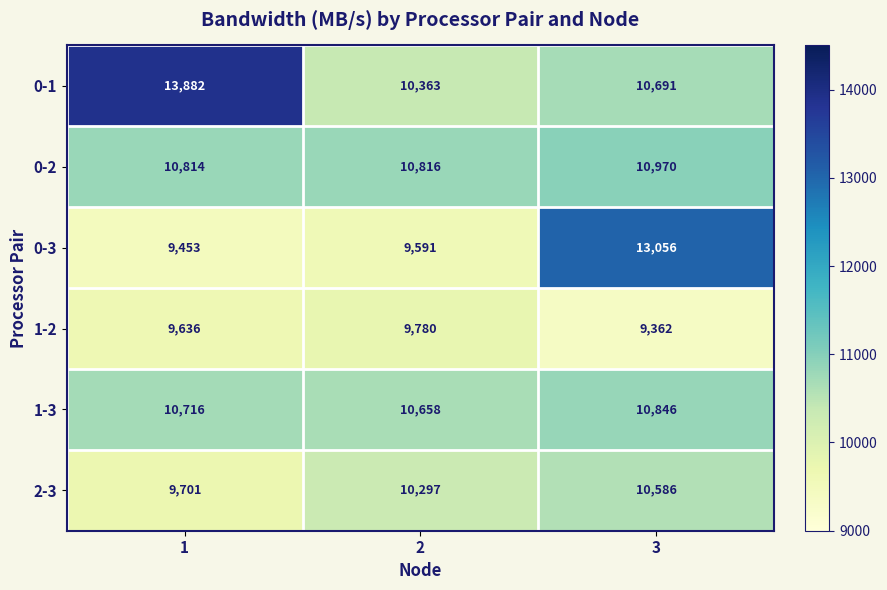

Which series has the largest total across all categories?

0-1